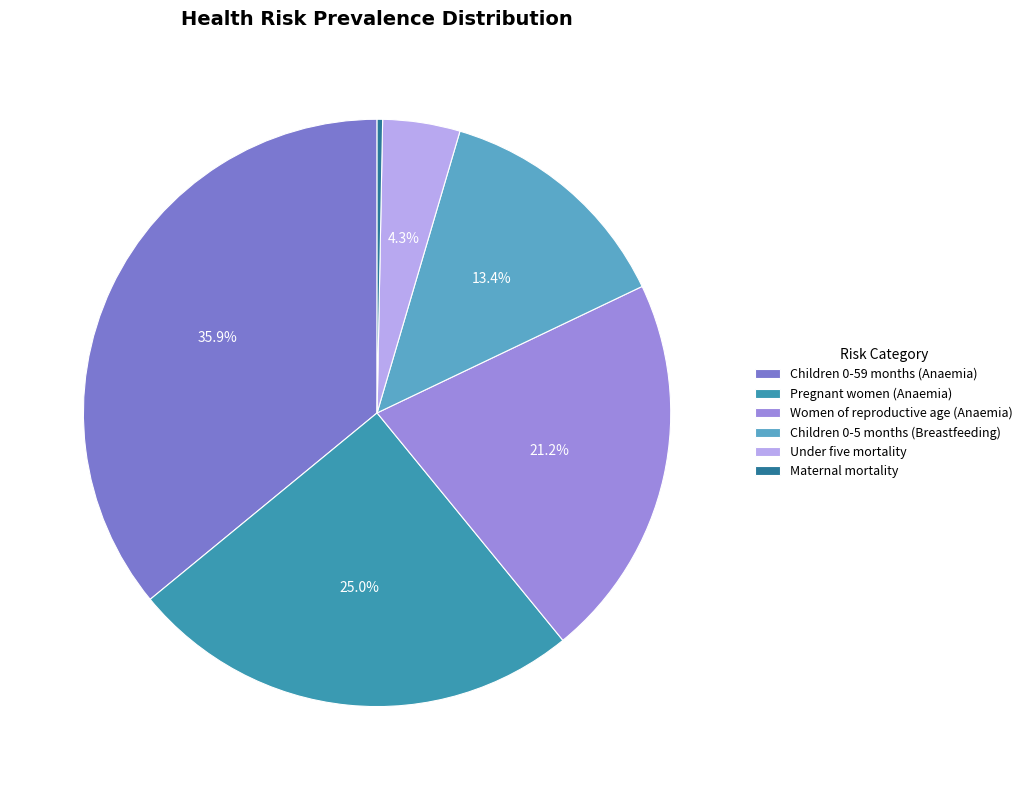

Combined, do Children 0-5 months (Breastfeeding) and Under five mortality account for over 50%?

No